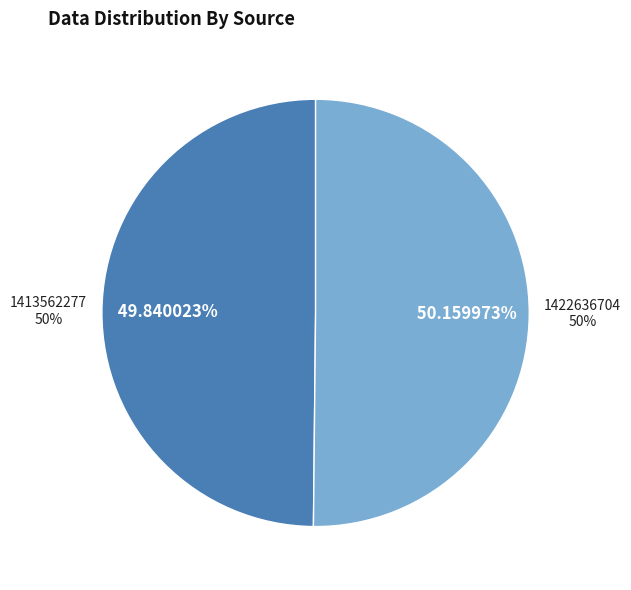

Rank the categories by value from lowest to highest.

1413562277, 1422636704